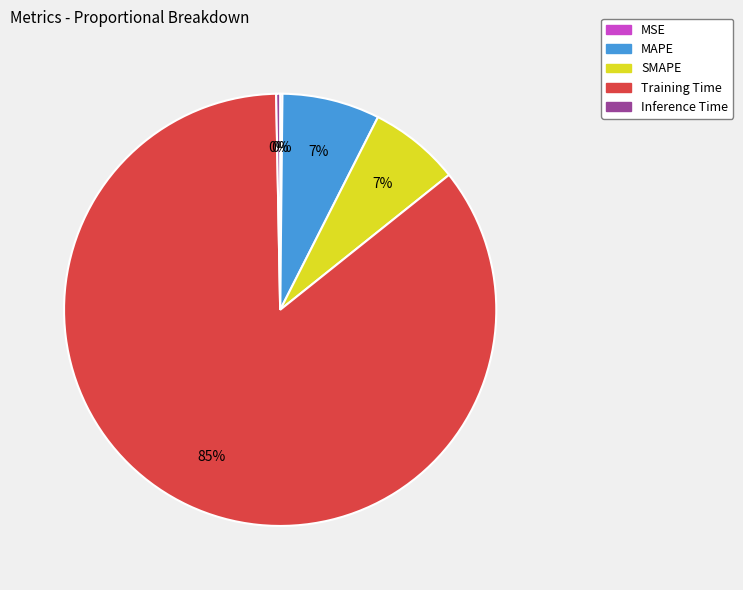

To the nearest percent, what is the average slice percentage?

20%